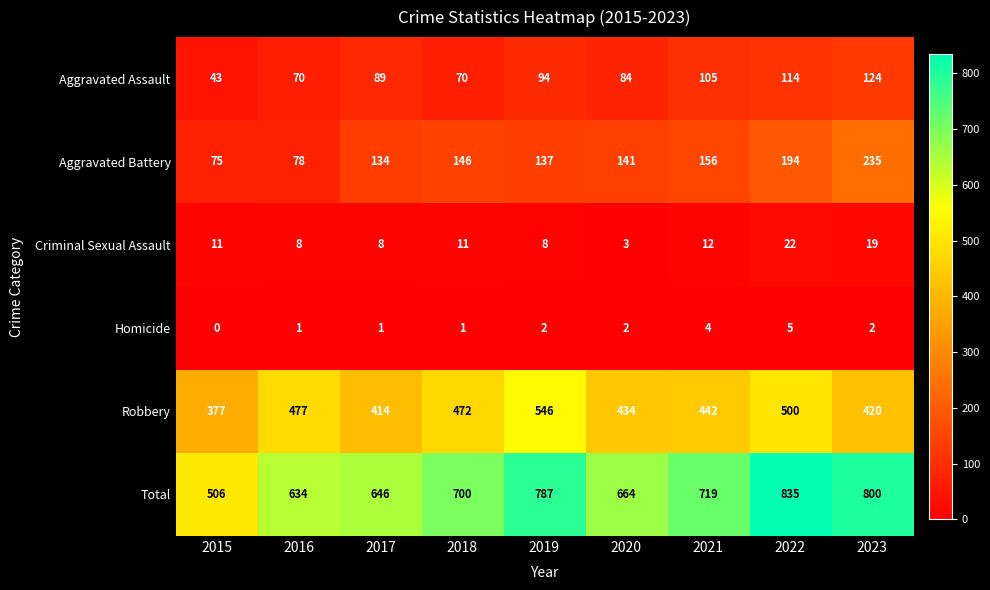

At which label does Robbery first exceed 442?

2016